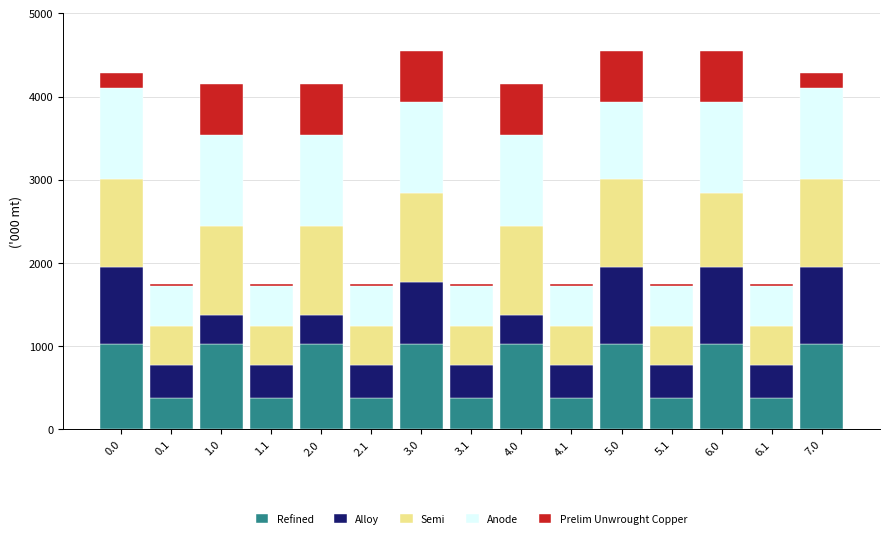

What are all the series names shown in the legend?

Refined, Alloy, Semi, Anode, Prelim Unwrought Copper